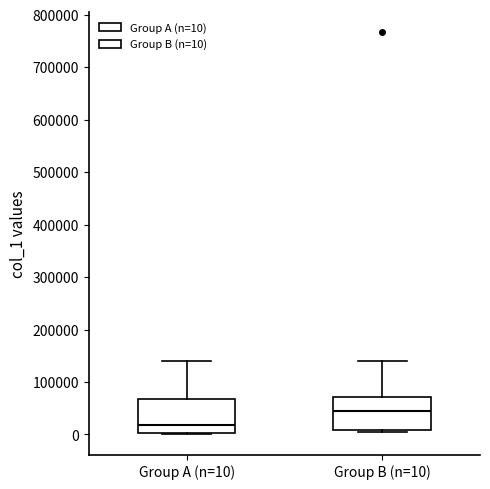

Reading left to right, transcribe this box plot: for each box, give where its median line is, the range the box spans, and where its two whiskers end, as read against the y-axis. The values are not printed on the chart, so give them approximately, as read against the axis.

Group A (n=10): median 20000, box 0 to 70000, whiskers 0 (just below the box's lower edge) to 140000
Group B (n=10): median 40000, box 10000 to 70000, whiskers 0 to 140000